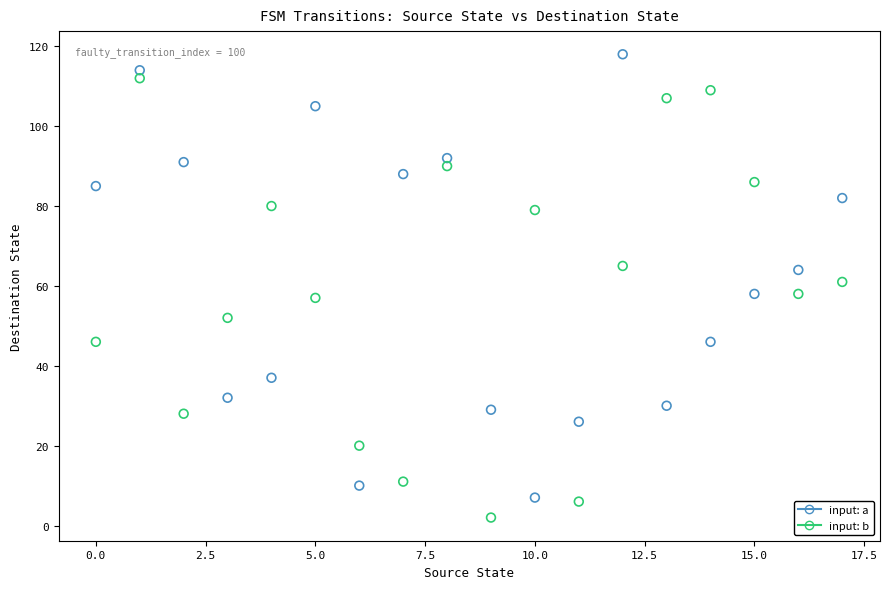

Across all data points, what is the range of Y values (max minus min)?

116